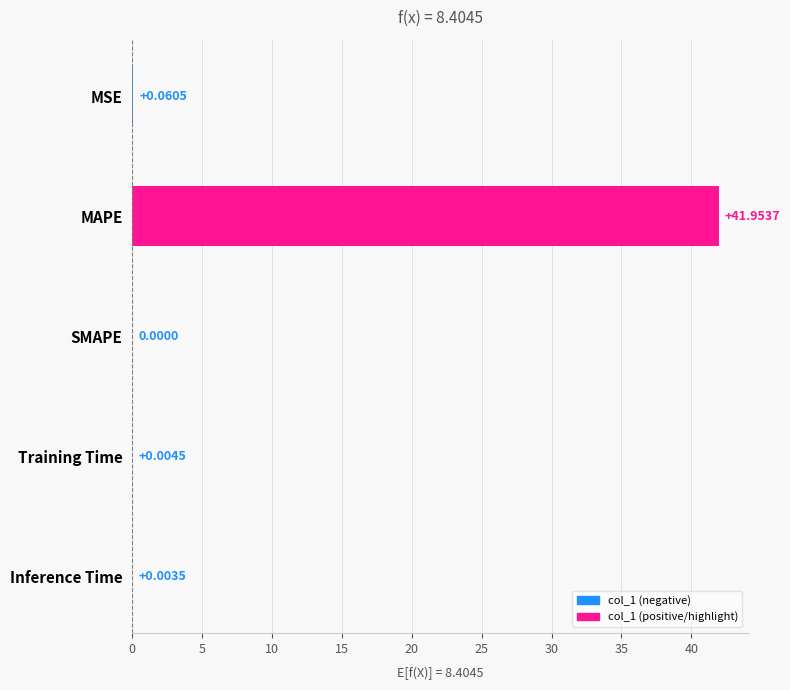

At which label is the value closest to 20?

MSE